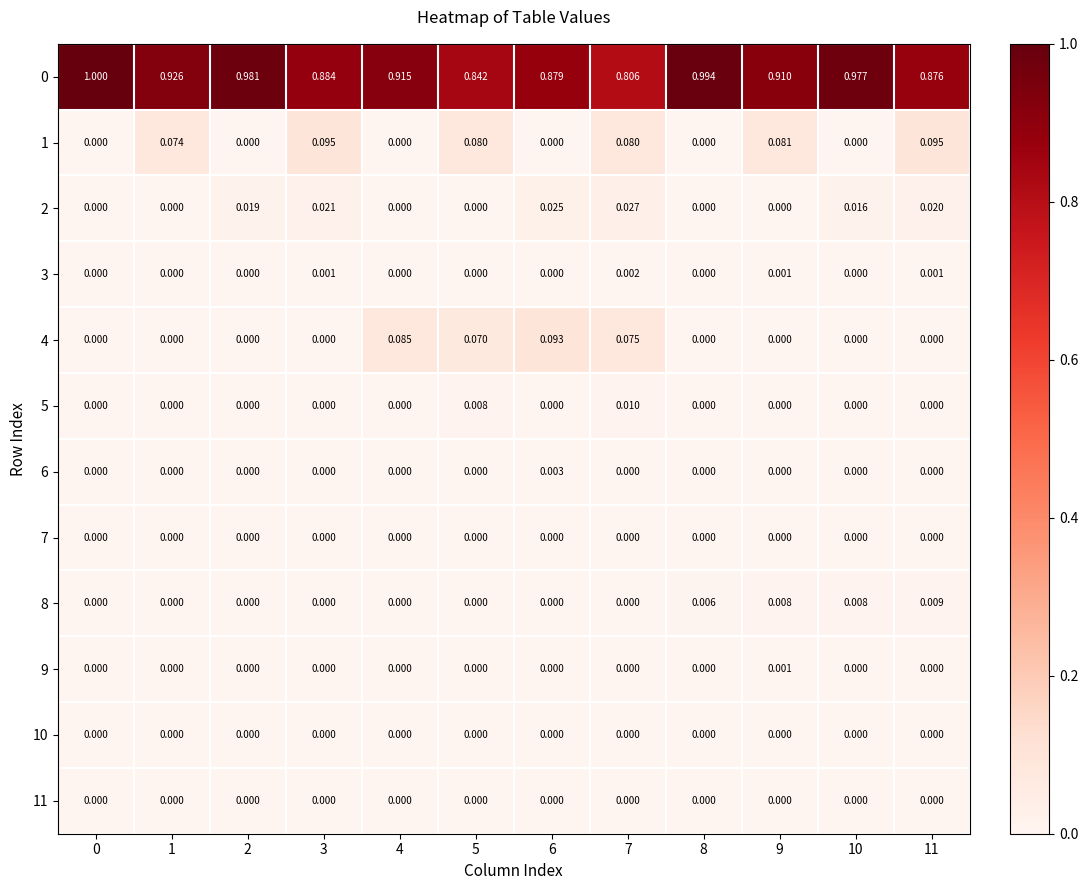

At how many categories does at least one series exceed 0?

12